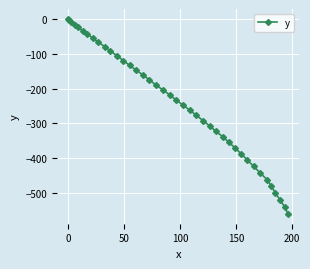

What is the average value?

-240.0